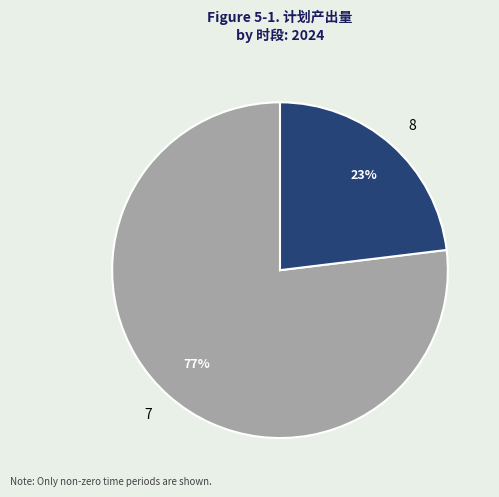

Which slice is the smallest?

8